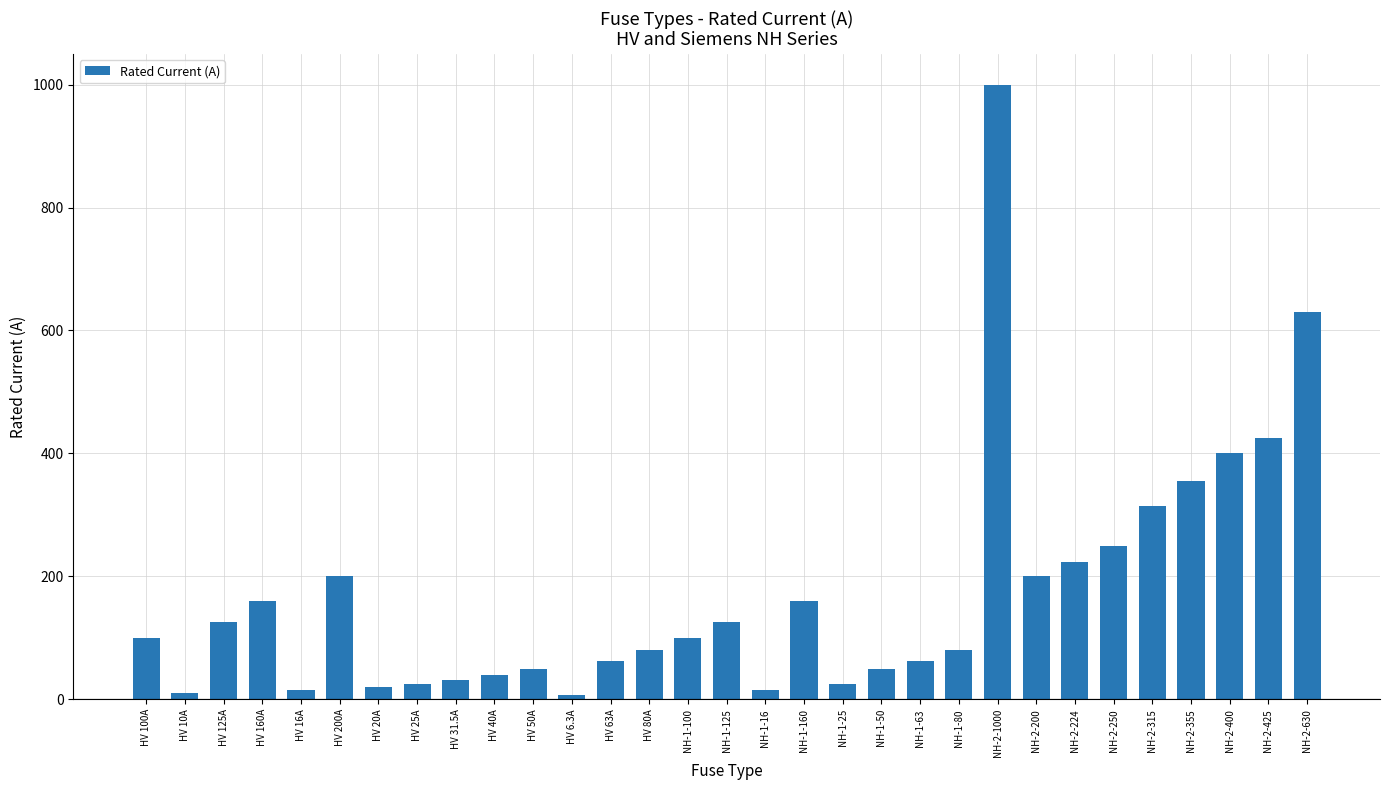

What is the maximum value shown in the chart?

1000.0